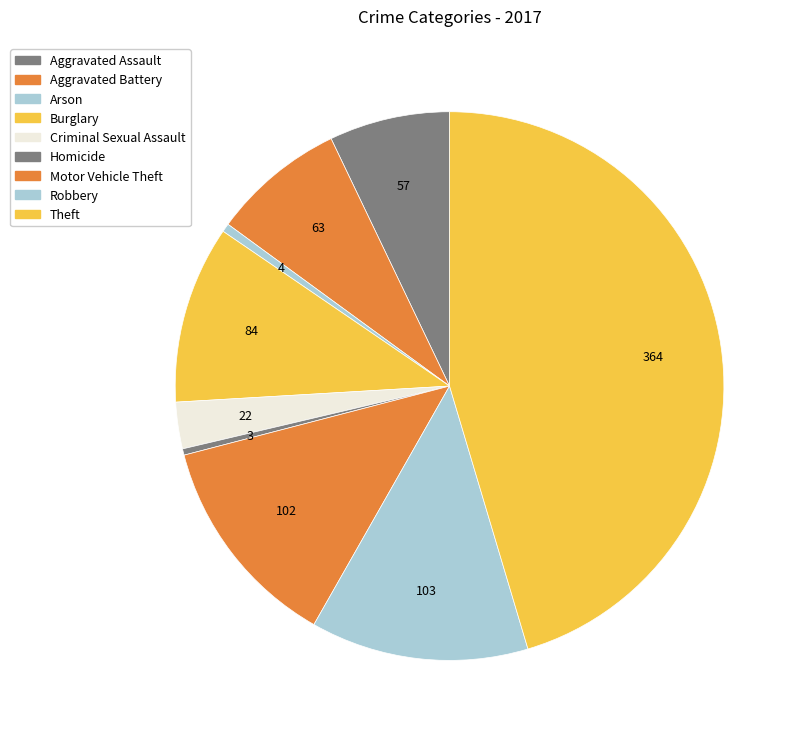

To the nearest percent, what is the difference between the Criminal Sexual Assault and Burglary slice percentages?

8%